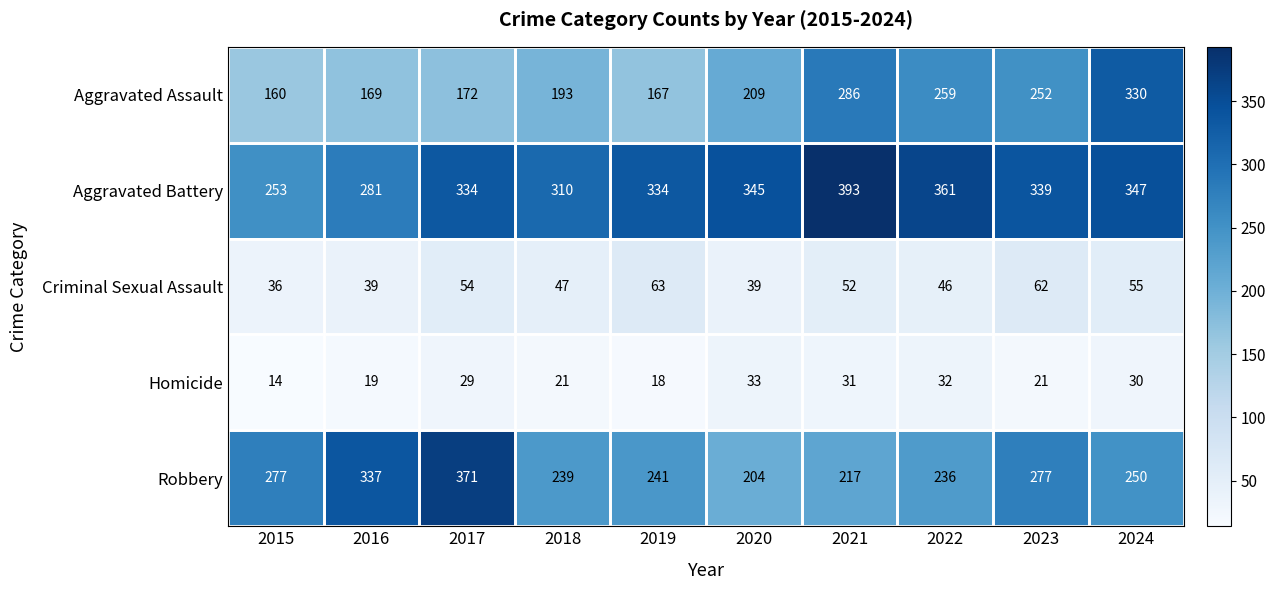

Where is Aggravated Assault nearest to the value 245?

2023